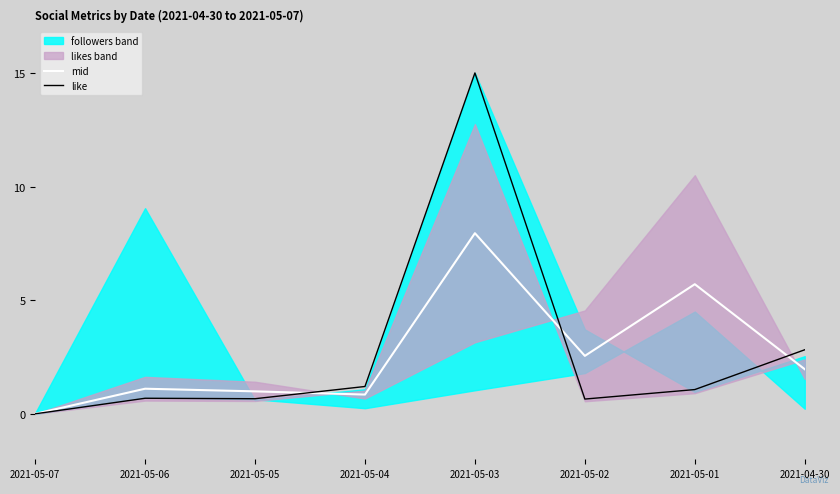

At which category is the sum across all series the highest?

2021-05-03